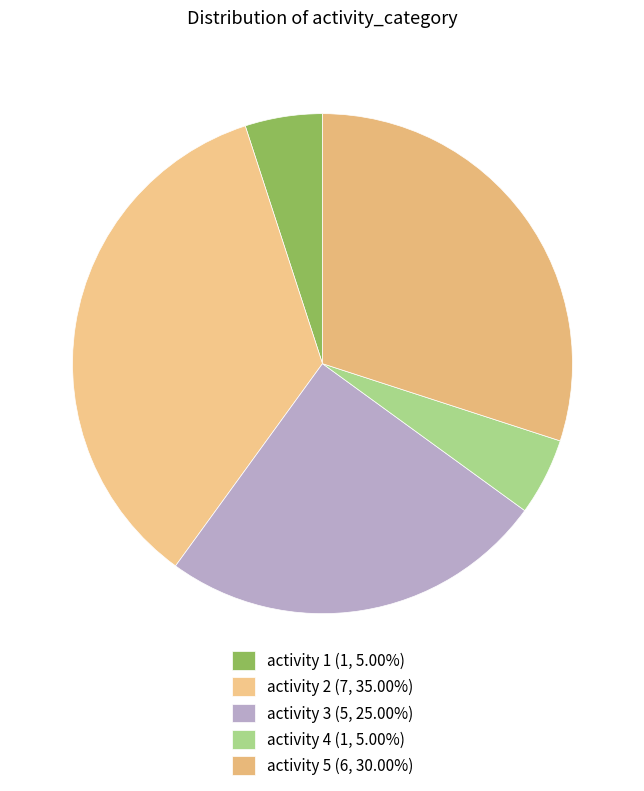

How many slices are in this pie chart?

5